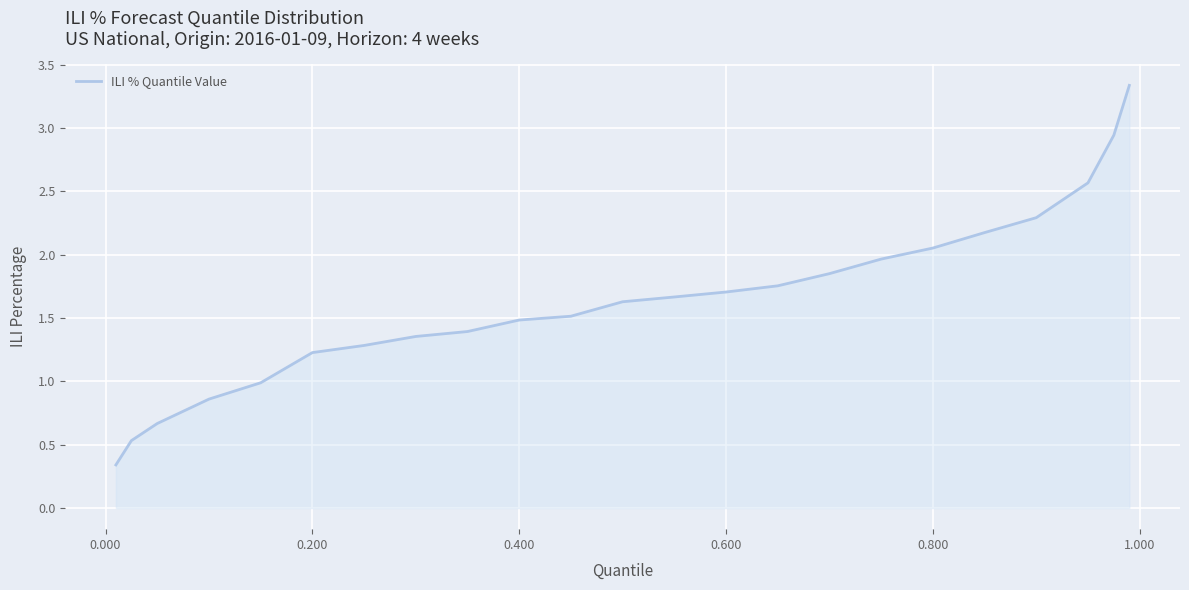

What is the maximum value shown in the chart?

3.3